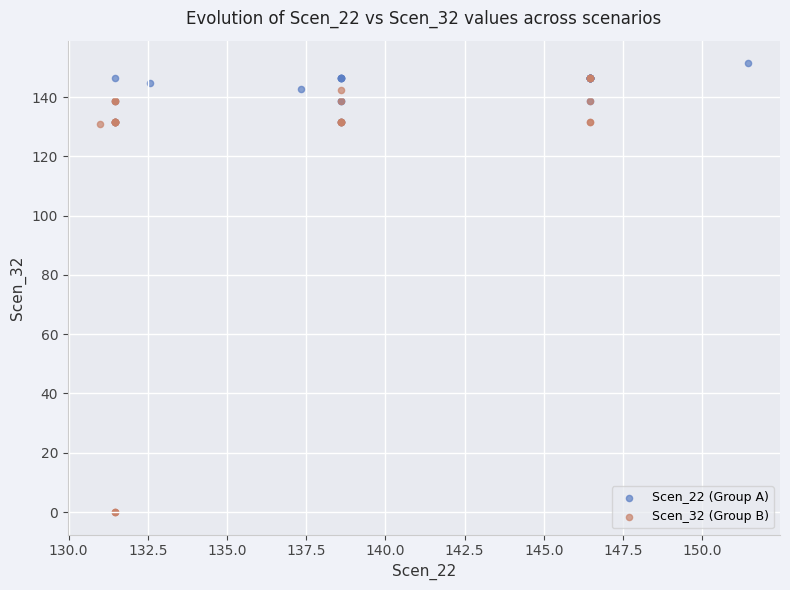

What are all the series names shown in the legend?

Scen_22 (Group A), Scen_32 (Group B)